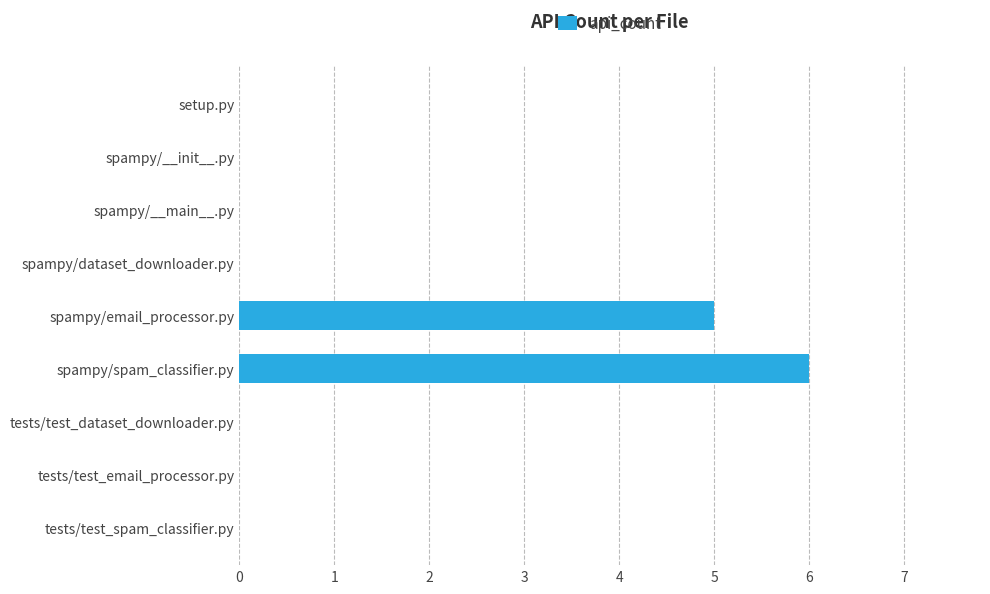

At which label is the value closest to 3?

spampy/email_processor.py